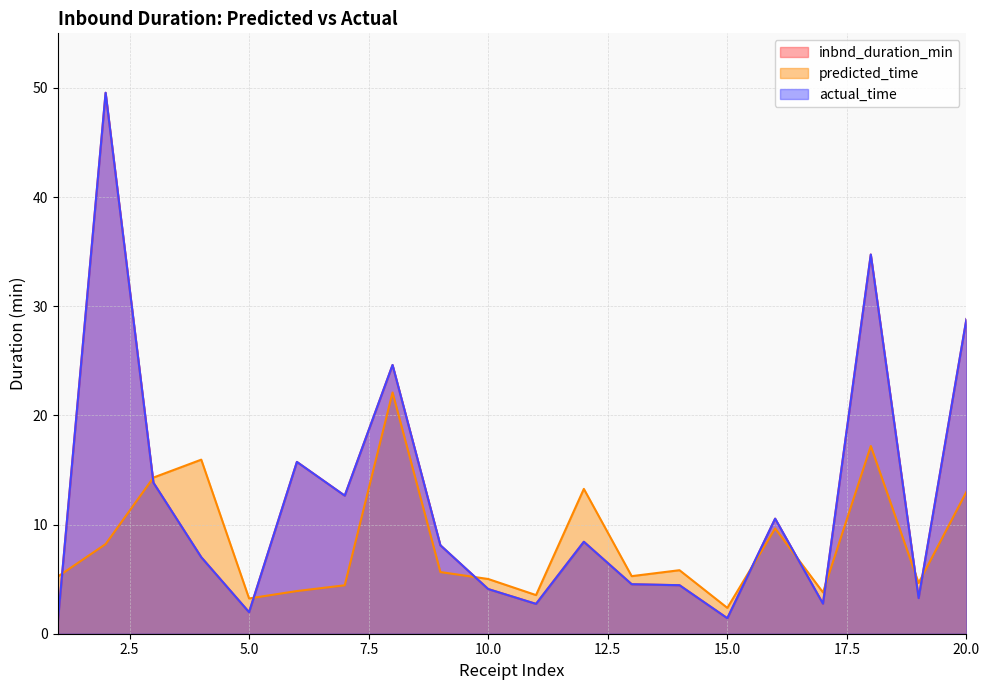

What are all the series names shown in the legend?

inbnd_duration_min, predicted_time, actual_time